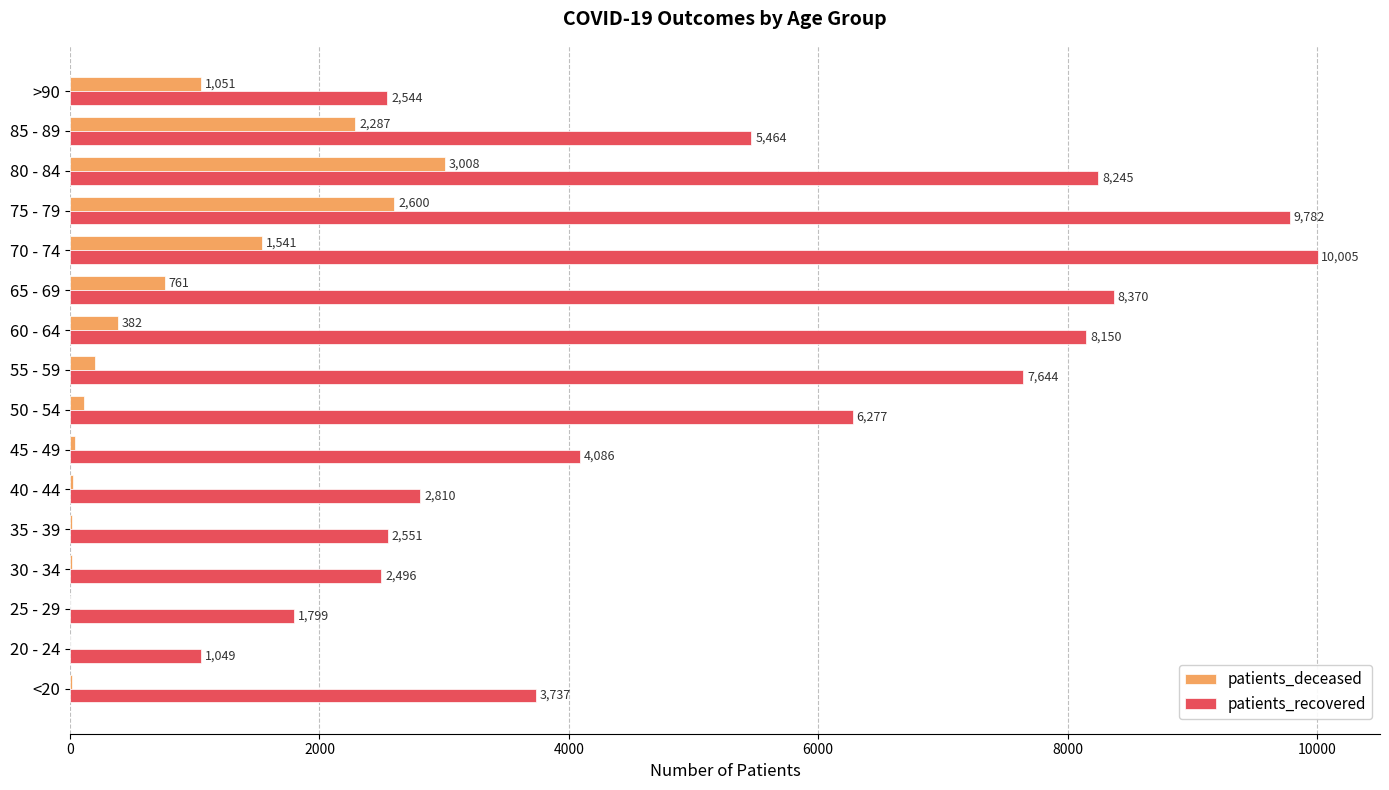

What is the sum of the patients_deceased values at 55 - 59 and 60 - 64?

580